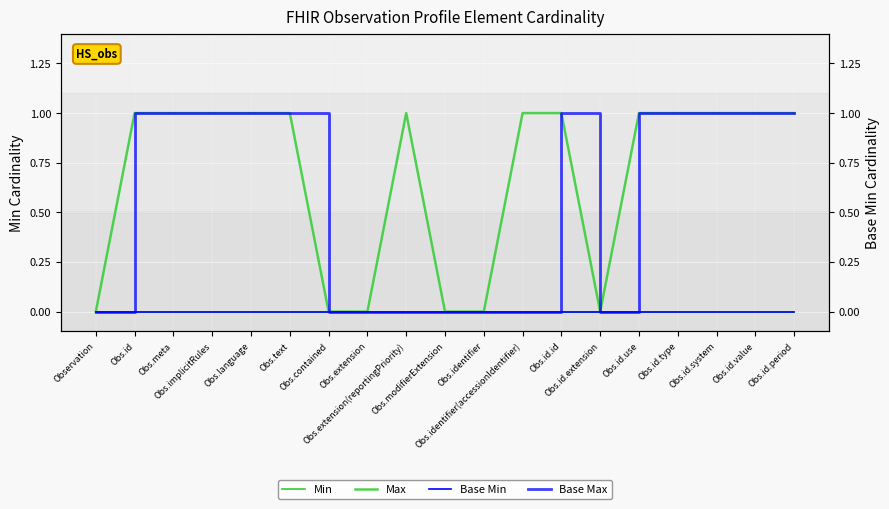

What are all the series names shown in the legend?

Min, Max, Base Min, Base Max